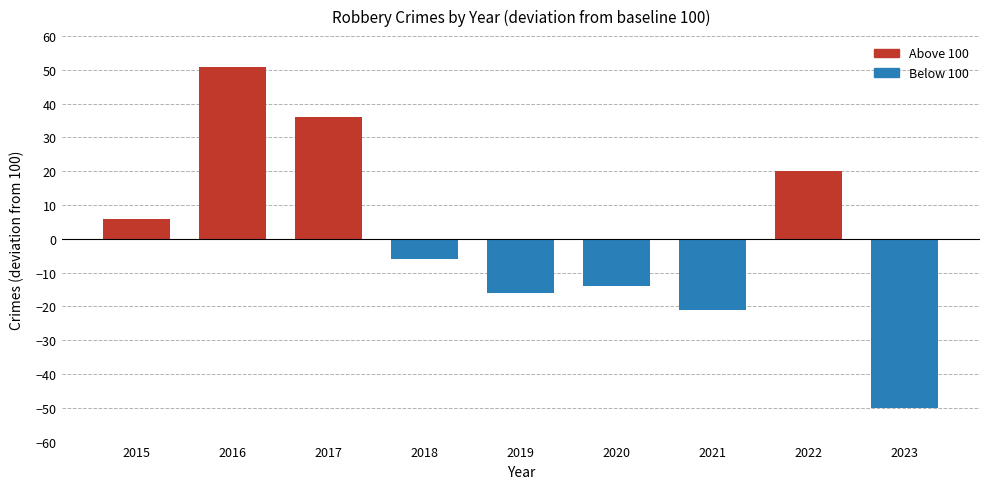

Between 2018 and 2022, which is larger?

2022